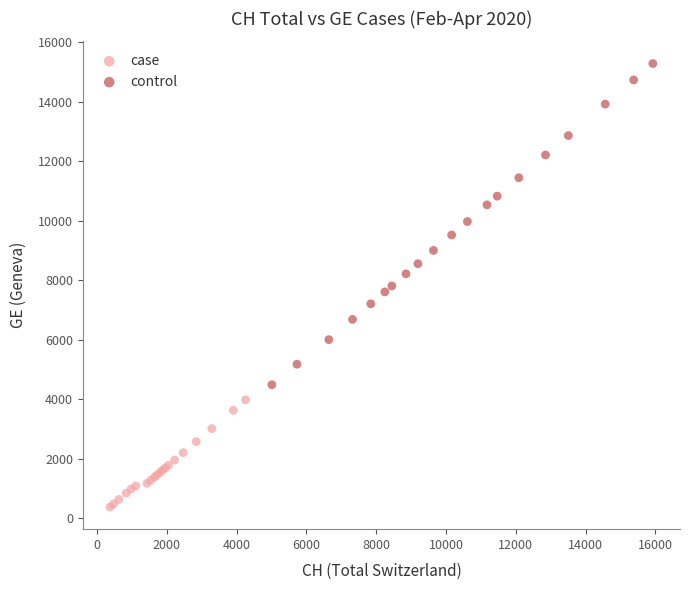

Which series contains the lowest Y value?

case